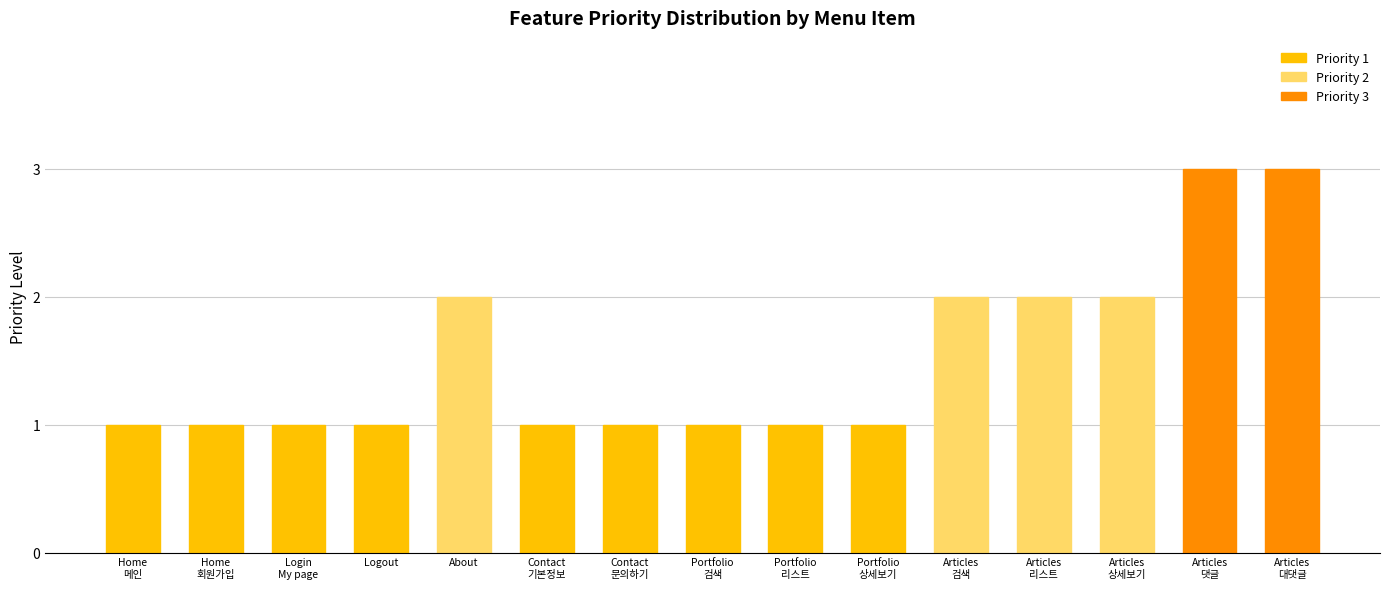

How many bars are there in total?

15